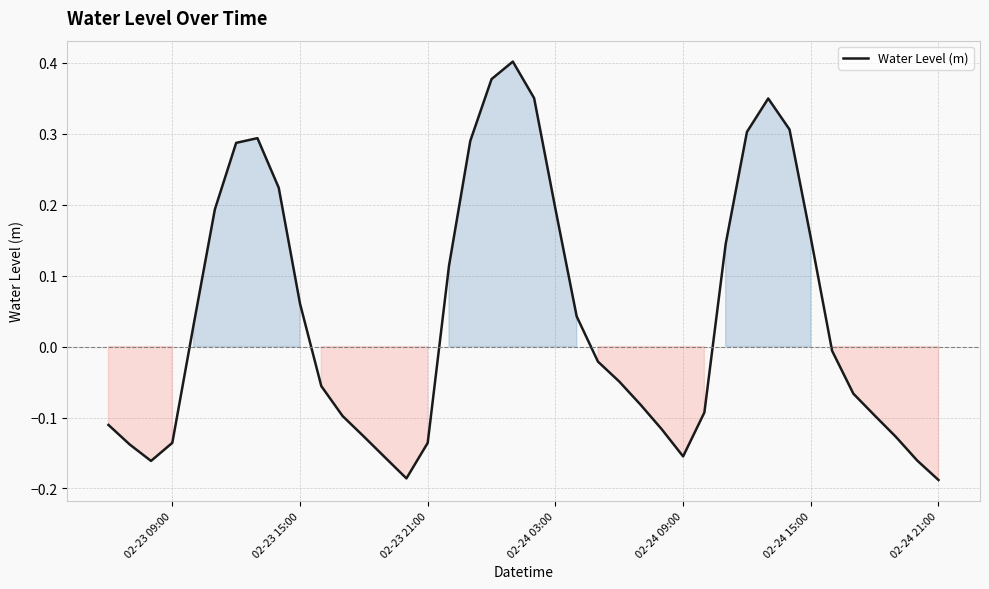

What is the difference between the maximum and minimum values?

0.6